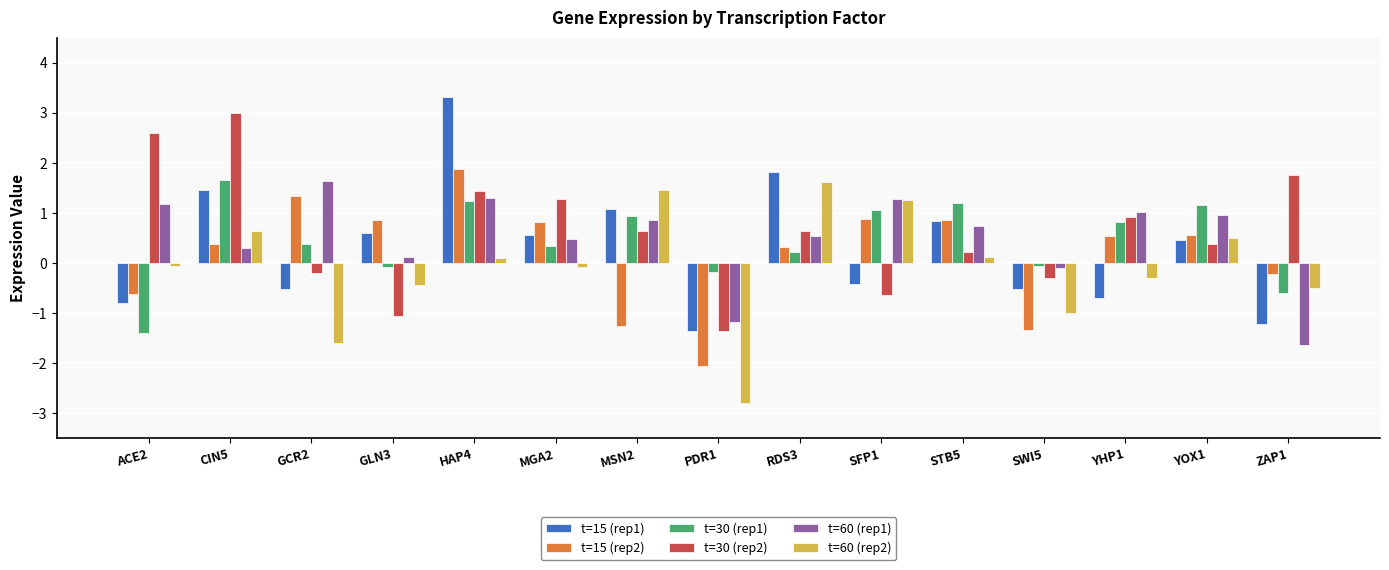

What are all the series names shown in the legend?

t=15 (rep1), t=15 (rep2), t=30 (rep1), t=30 (rep2), t=60 (rep1), t=60 (rep2)